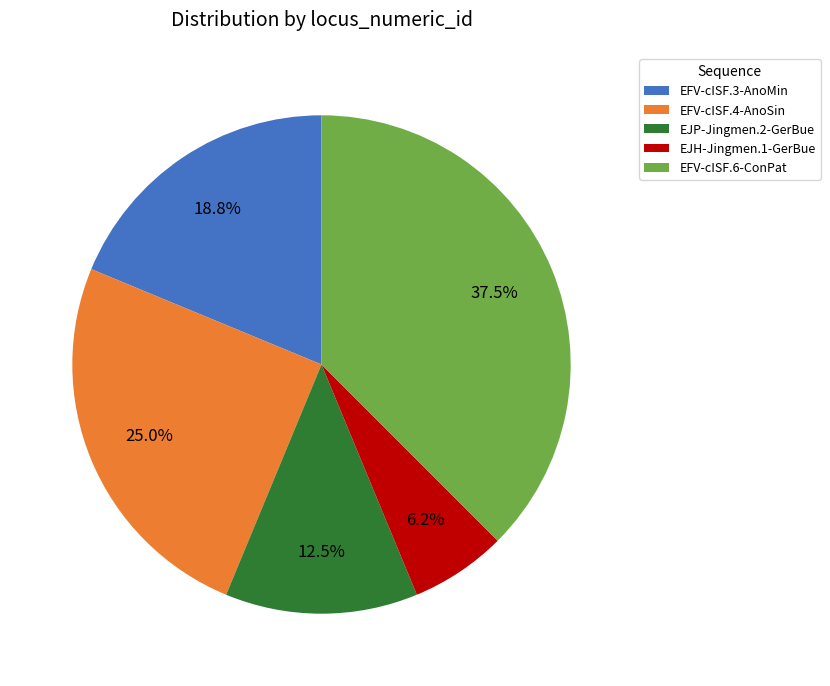

What percentage is the EFV-cISF.4-AnoSin slice, to the nearest percent?

25%